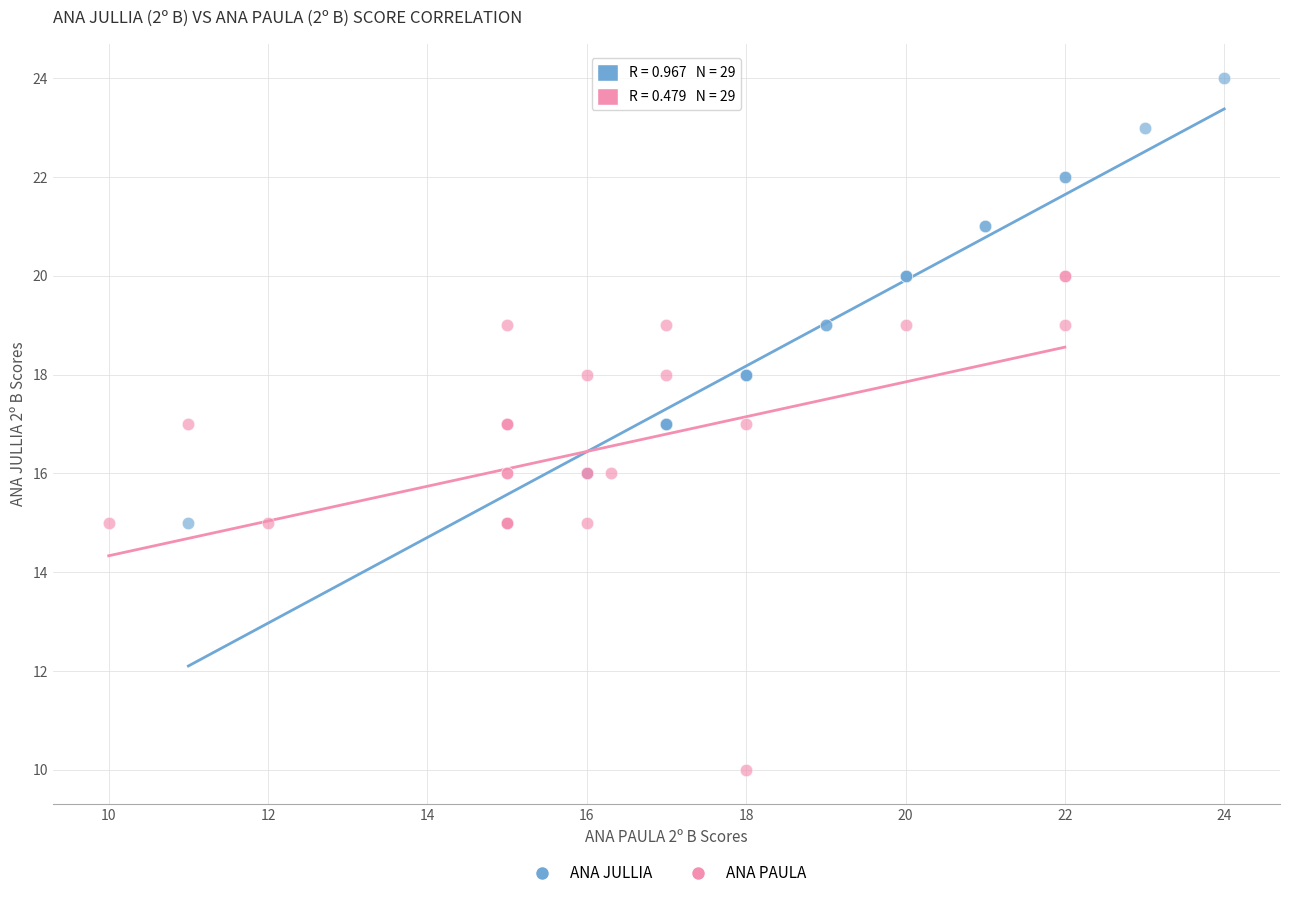

Which series reaches the minimum Y coordinate?

ANA PAULA